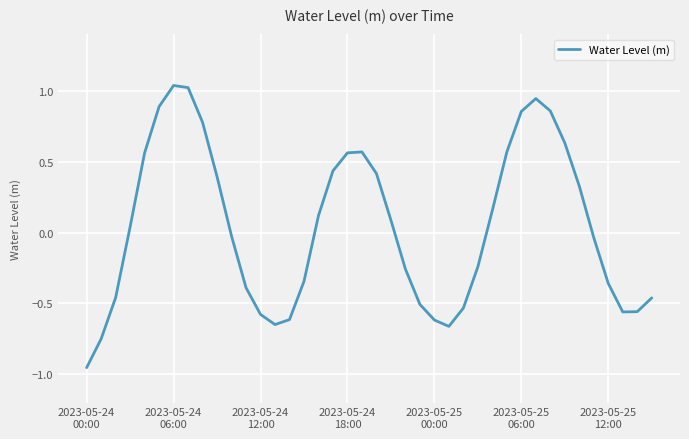

What is the difference between the maximum and minimum values?

2.0